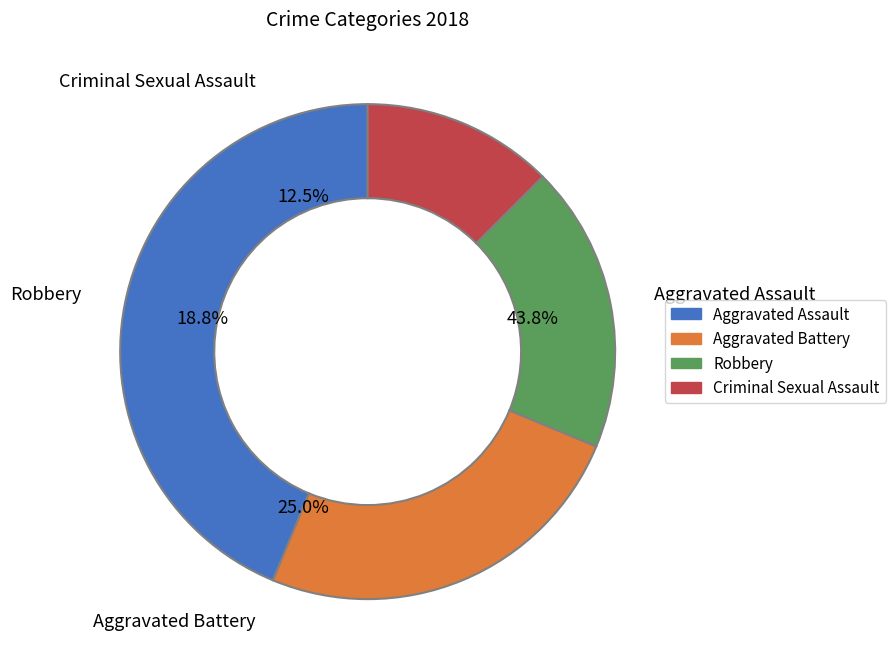

Which category has the biggest portion of the pie?

Aggravated Assault